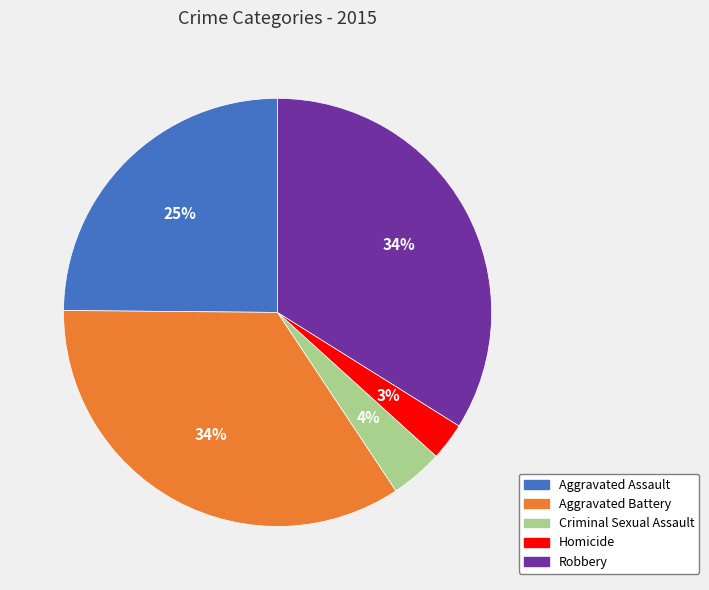

Does Homicide account for over 50% of the chart?

No